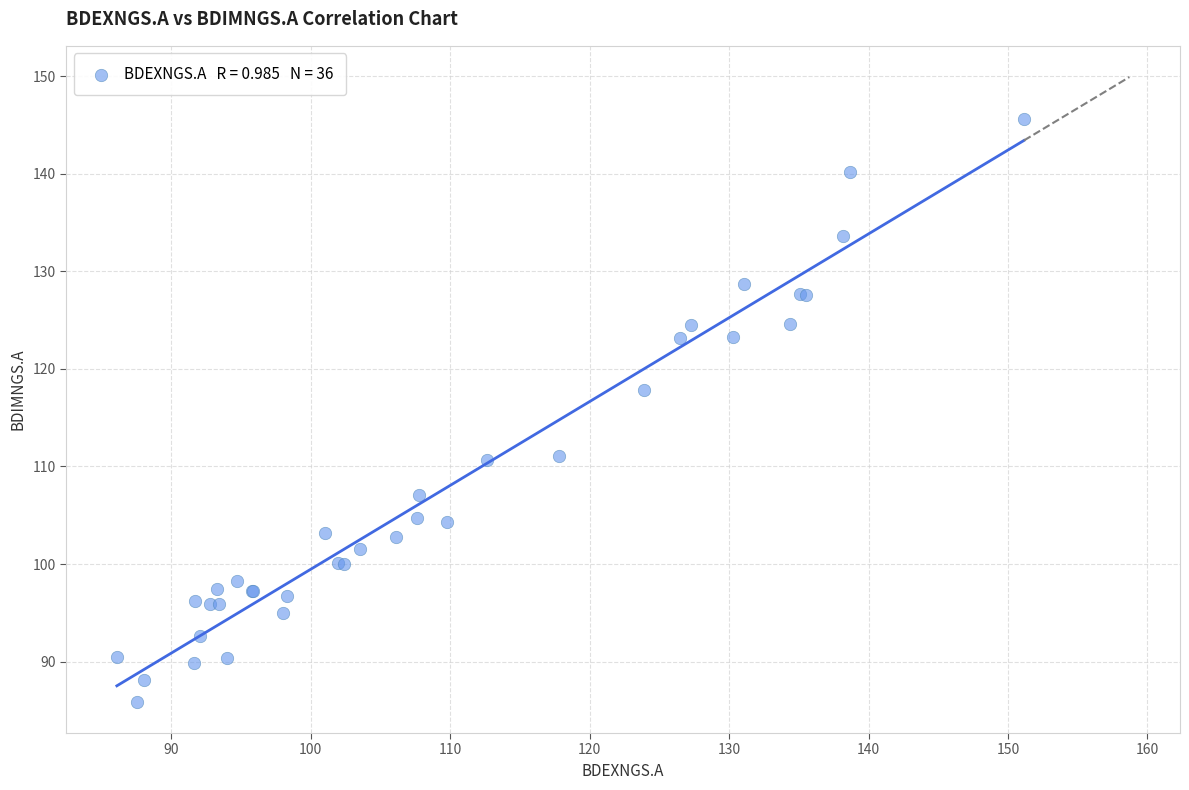

What Y value in the scatter plot is closest to 115?

117.8